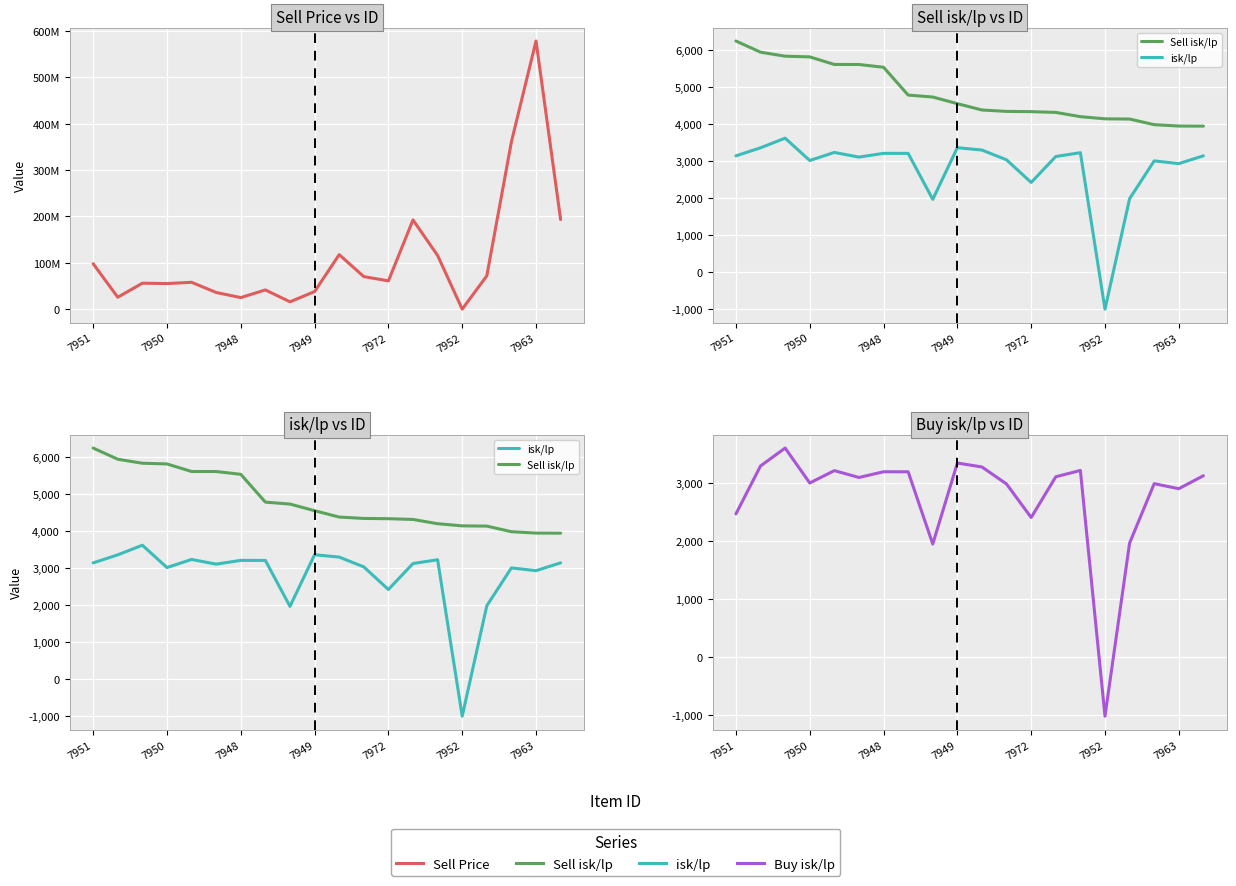

Reading left to right, transcribe all the data shown in this chart.

Sell Price: 98100000.0	25860000.0	56095000.0	55326666.7	58060000.0	36133333.3	25110000.0	41612500.0	16050000.0	38040000.0	117620000.0	70306250.0	61135000.0	192350000.0	115833333.3	219900.0	72030000.0	360666666.7	577800000.0	193200000.0
Sell isk/lp: 6238.6	5936.1	5828.1	5809.0	5604.2	5603.5	5528.1	4776.0	4723.6	4543.5	4372.4	4334.5	4327.8	4307.2	4192.4	4133.8	4127.5	3975.6	3938.9	3936.1
isk/lp: 3131.9	3350.1	3610.6	3006.3	3225.0	3098.6	3200.1	3199.0	1955.6	3352.8	3289.2	3024.2	2412.8	3115.0	3217.7	-1014.0	1973.2	2996.4	2922.3	3133.9
Buy isk/lp: 2475.5	3302.1	3611.1	3008.2	3221.8	3103.5	3202.1	3201.3	1955.6	3352.8	3284.4	2990.5	2413.1	3116.1	3224.4	-1014.0	1972.3	2996.8	2909.6	3133.9